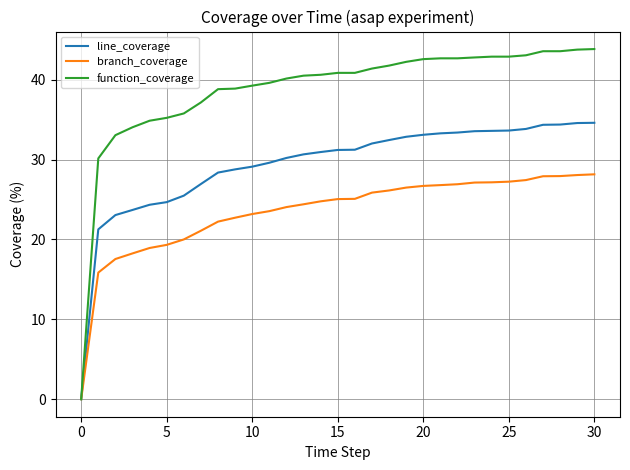

Which series has the largest total across all categories?

function_coverage